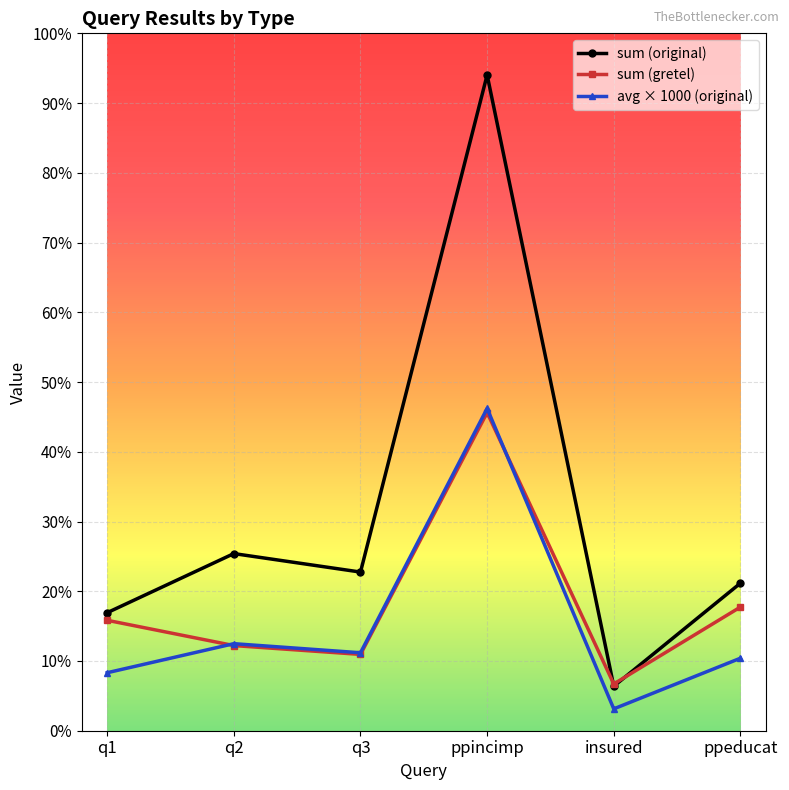

Does the chart have visible grid lines?

Yes